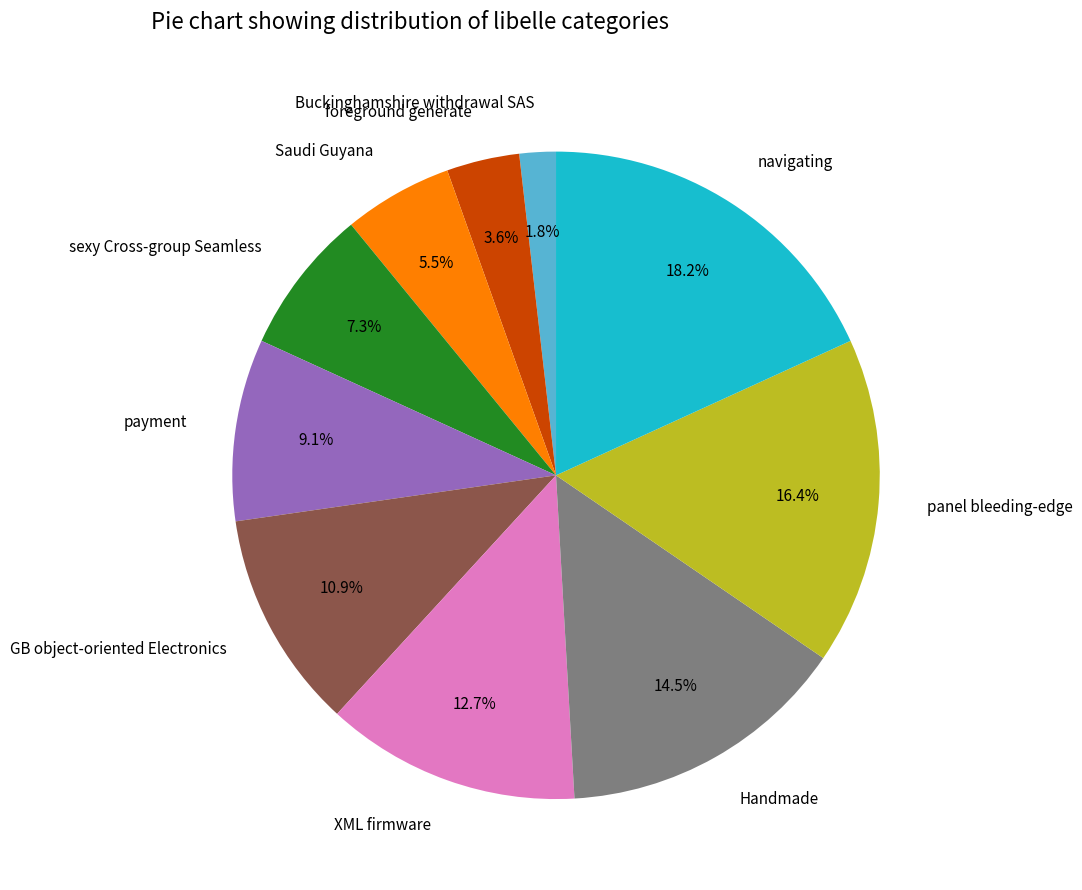

Is it true that foreground generate is 4% of the pie?

True